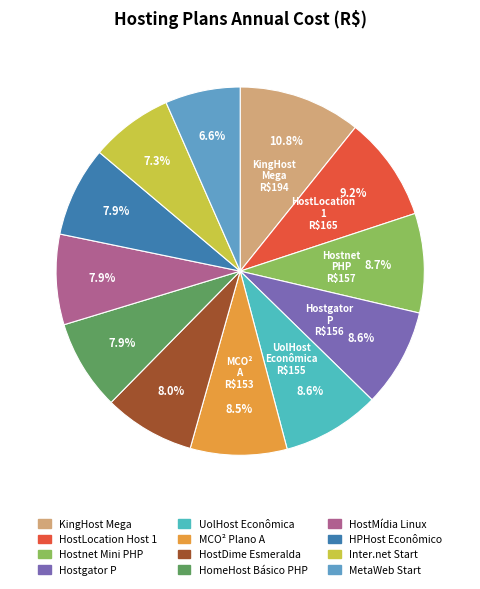

What percentage is the HomeHost Básico PHP slice, to the nearest percent?

8%